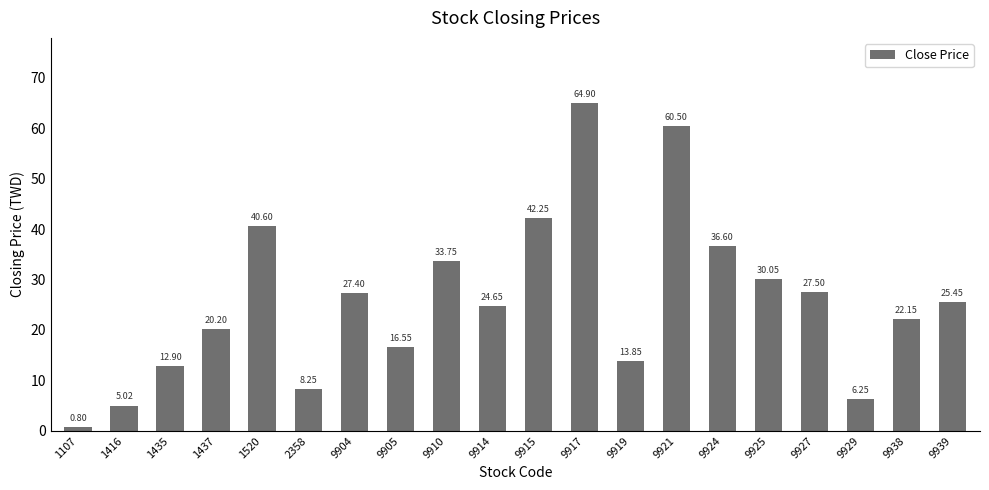

Rank the categories by value from highest to lowest.

9917, 9921, 9915, 1520, 9924, 9910, 9925, 9927, 9904, 9939, 9914, 9938, 1437, 9905, 9919, 1435, 2358, 9929, 1416, 1107